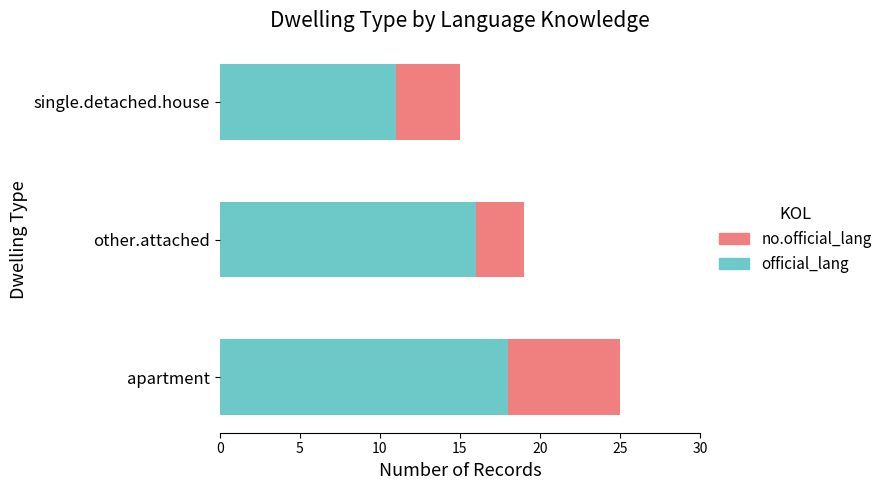

At which label does official_lang reach its peak?

apartment